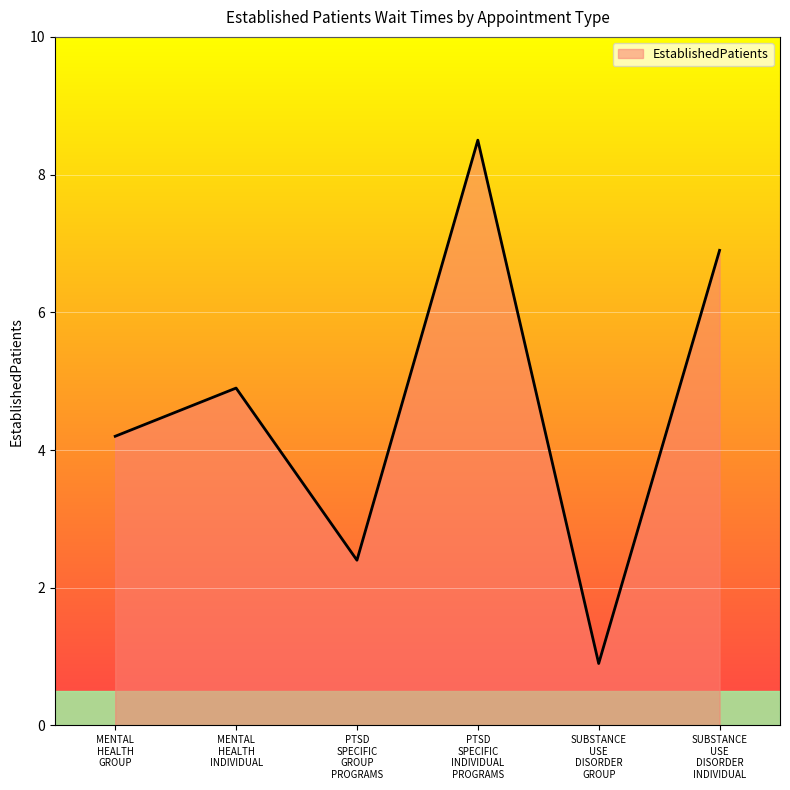

Reading left to right, transcribe all the data shown in this chart.

4.2	4.9	2.4	8.5	0.9	6.9